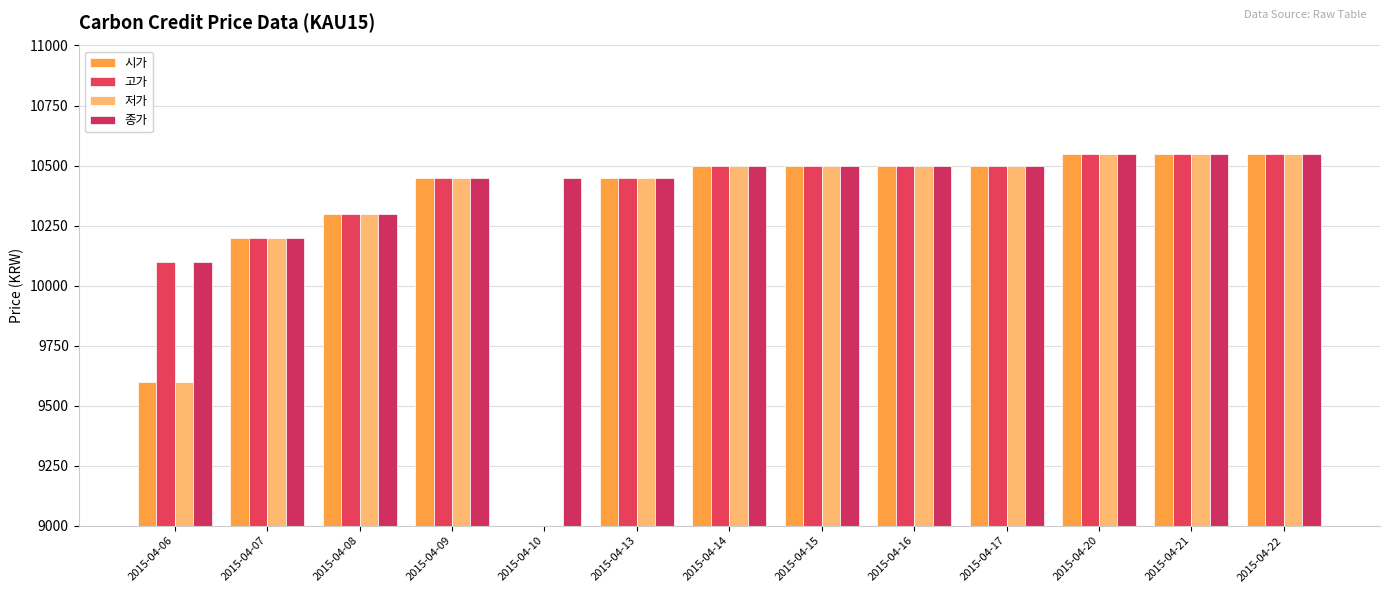

The 시가 series shows 5718 at 2015-04-09. True or false?

False